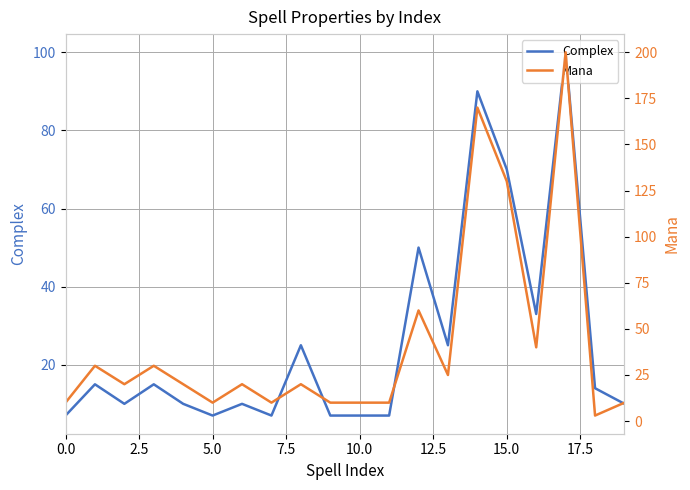

Is this an area chart (filled region under the line)?

No